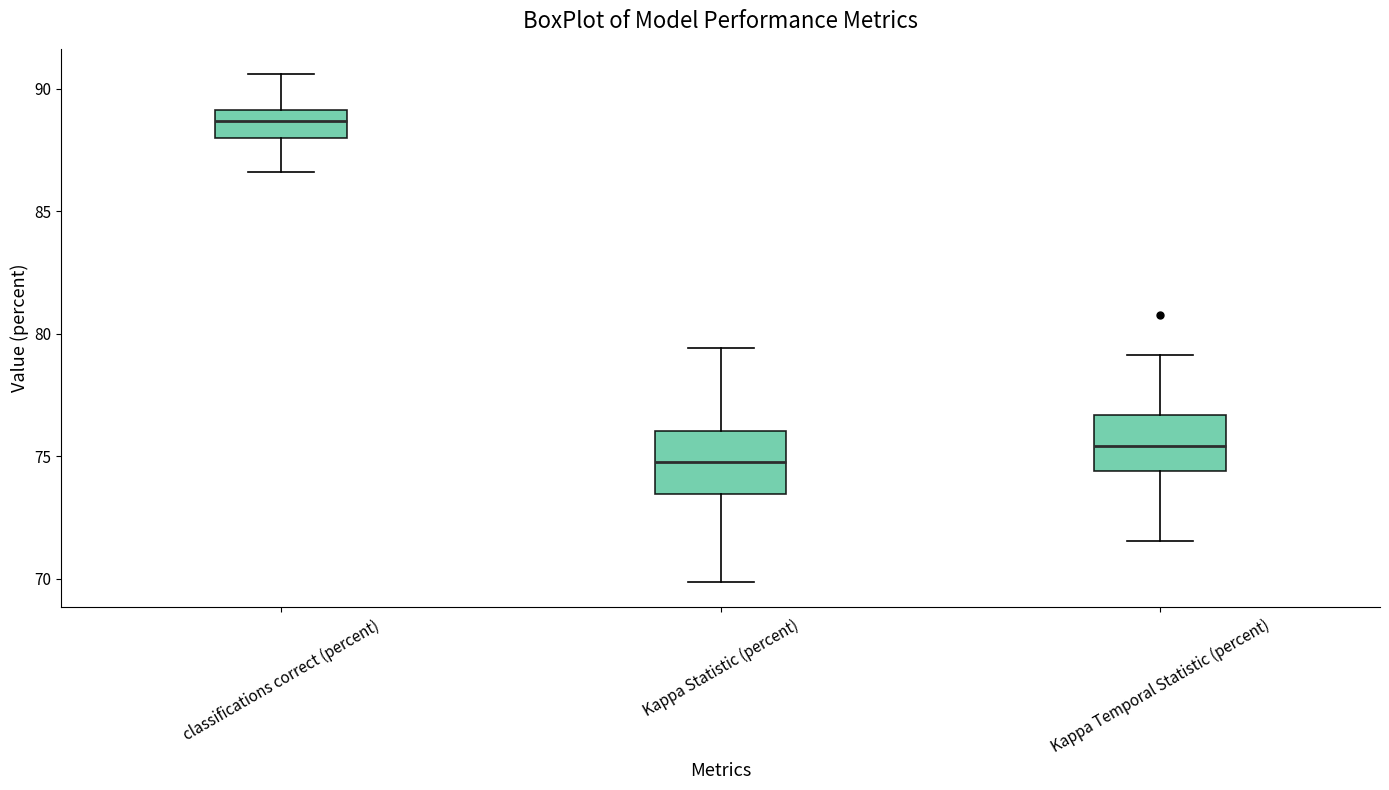

Which box's median line is the highest?

classifications correct (percent)